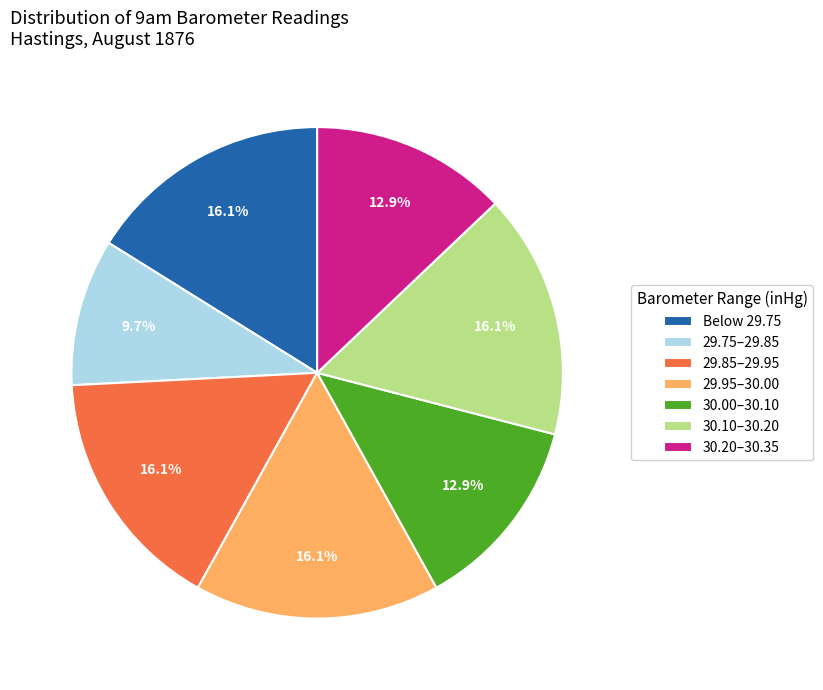

Is there a majority slice in this chart?

No